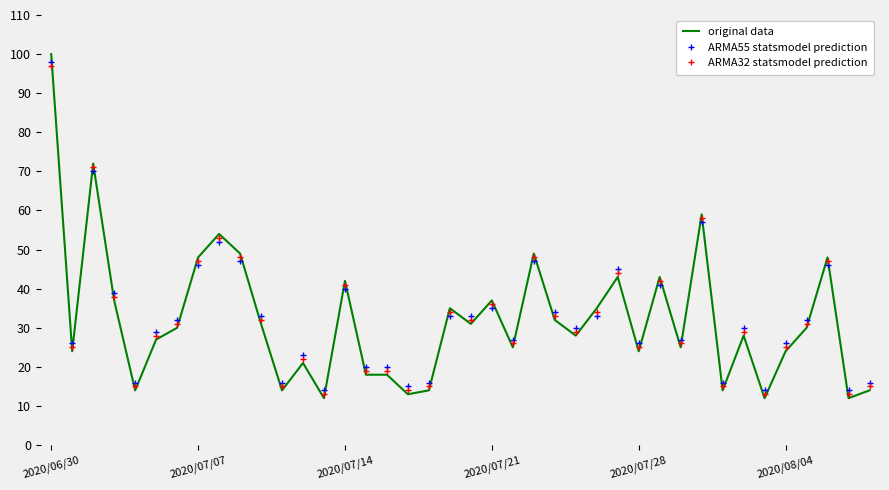

What is the minimum value shown in the chart?

12